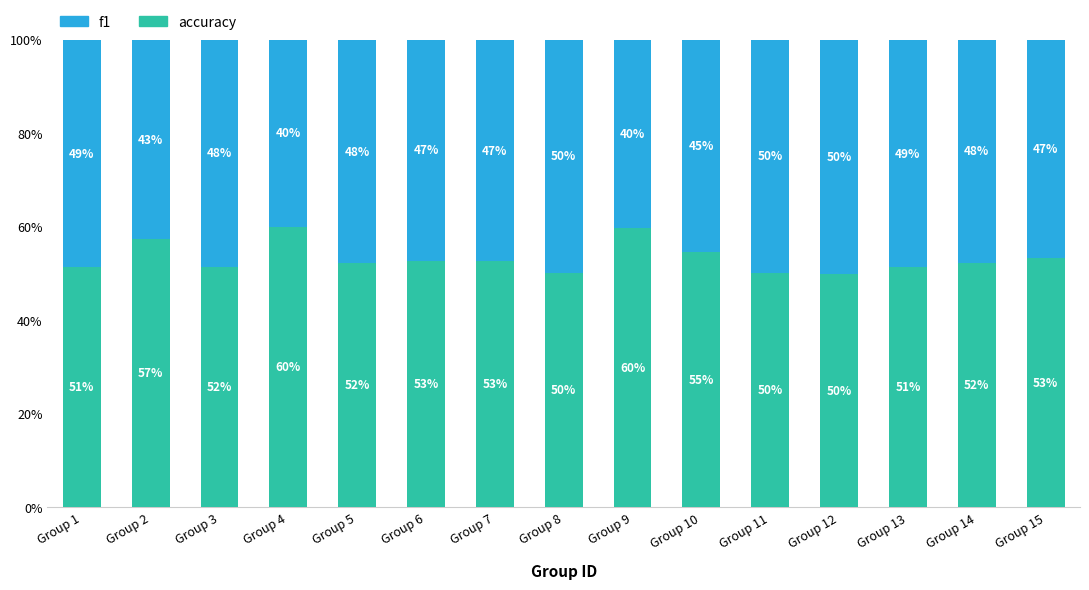

True or false: f1 has a value of 0.3 at Group 2.

False